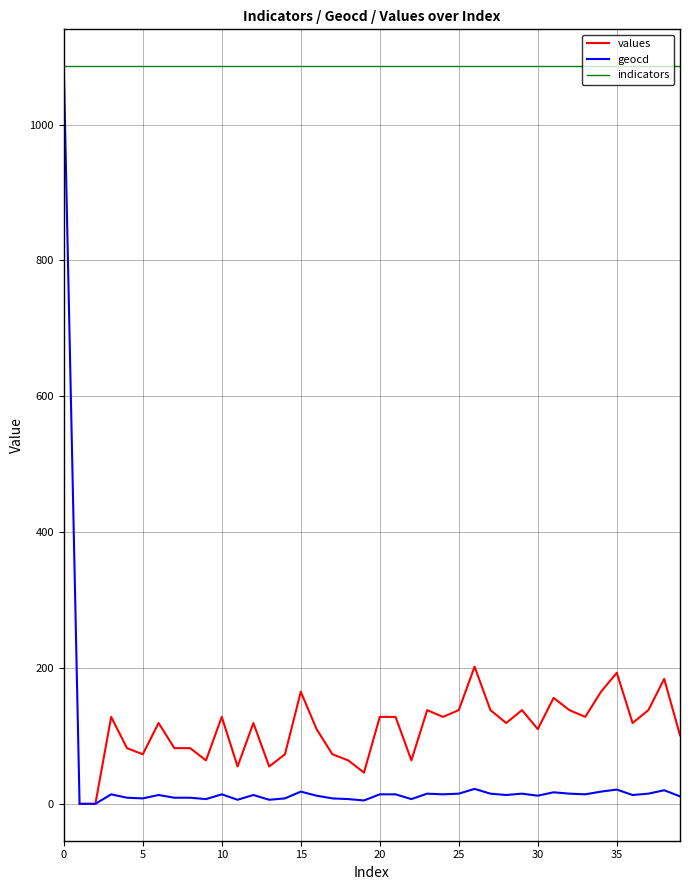

What is the label of the 11th point from the right?

29